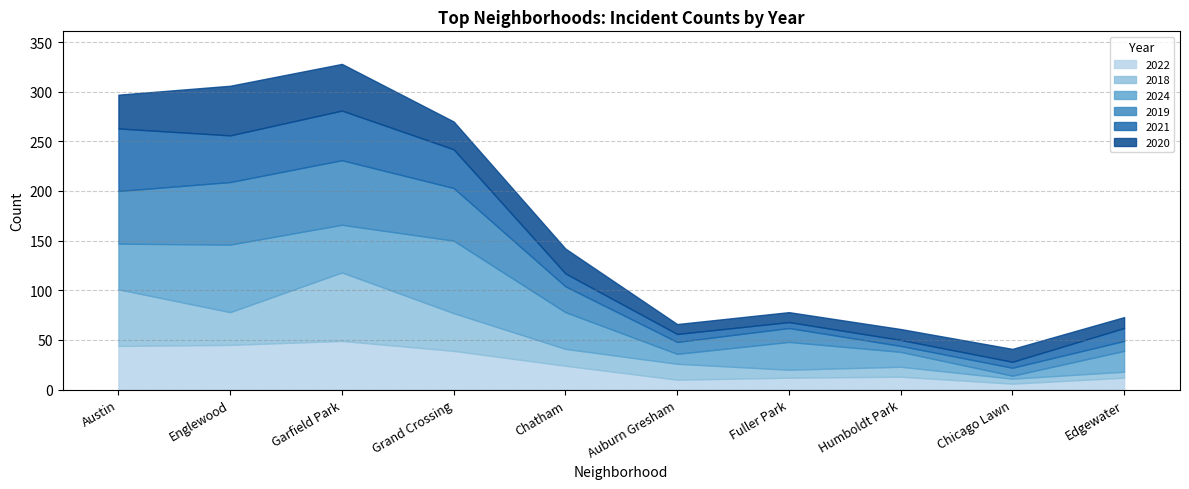

The value of 2022 at Grand Crossing is 19. True or false?

False